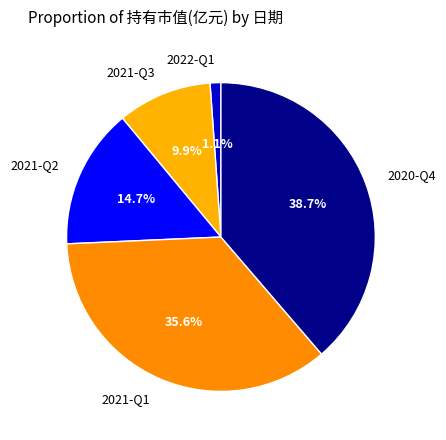

Which category has the biggest portion of the pie?

2020-Q4